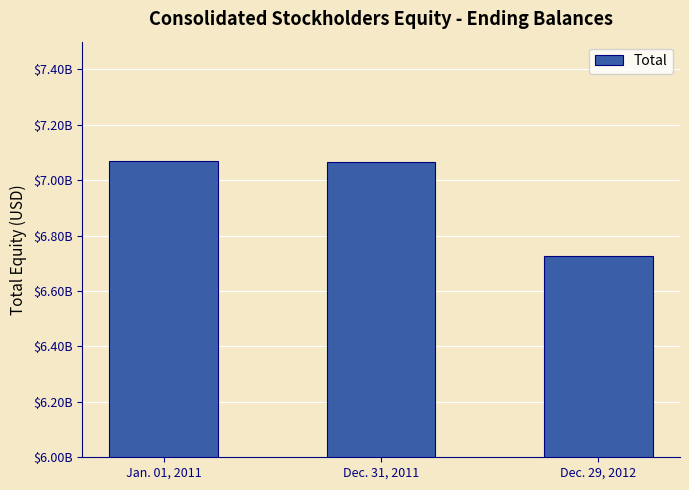

What position from the right is Dec. 29, 2012?

1